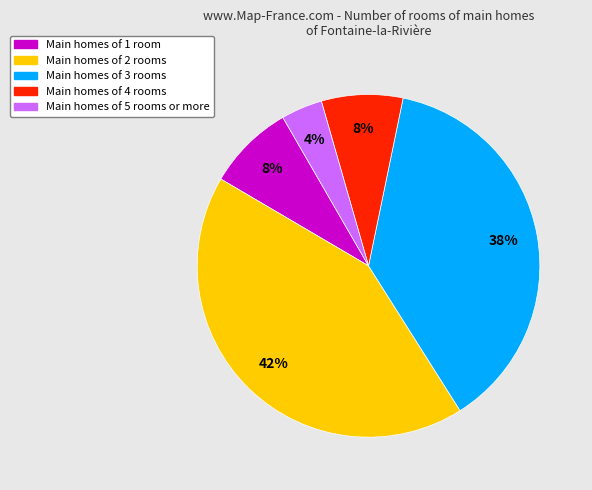

Is there a majority slice in this chart?

No